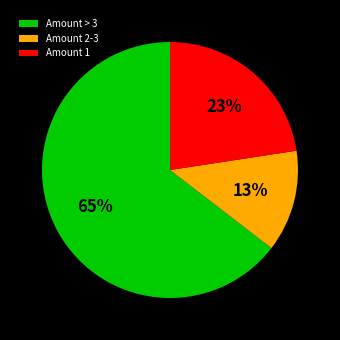

The Amount 2-3 slice represents 13% of the pie. True or false?

True